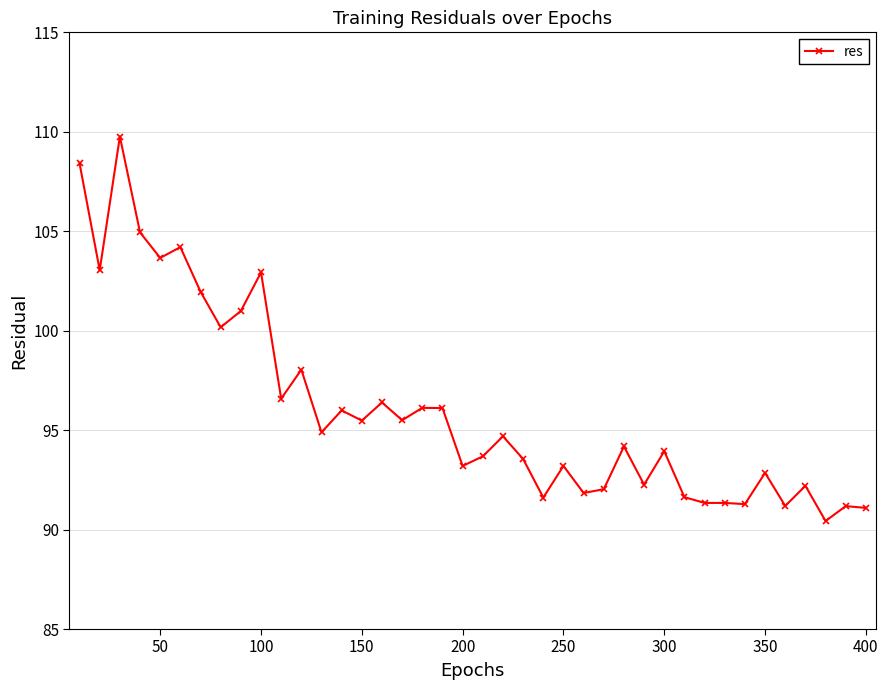

What is the value of the 27th point from the left?

92.0